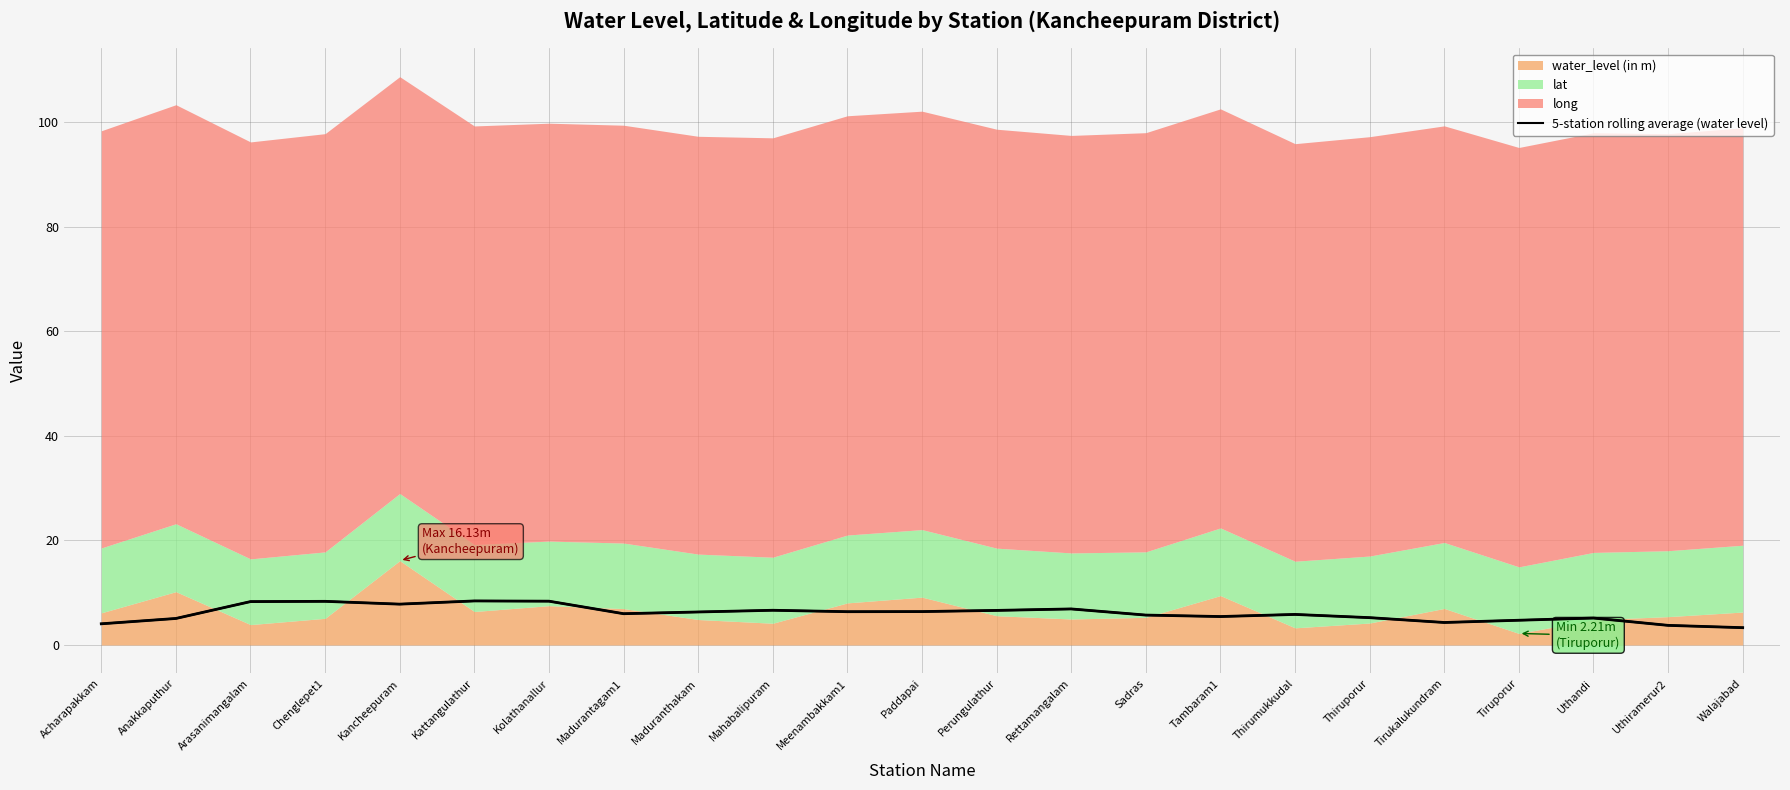

Reading left to right, extract all data points from this chart.

Acharapakkam=4.0	Anakkaputhur=5.1	Arasanimangalam=8.3	Chenglepet1=8.3	Kancheepuram=7.8	Kattangulathur=8.4	Kolathanallur=8.4	Madurantagam1=6.0	Maduranthakam=6.3	Mahabalipuram=6.6	Meenambakkam1=6.4	Paddapai=6.4	Perungulathur=6.6	Rettamangalam=6.9	Sadras=5.7	Tambaram1=5.4	Thirumukkudal=5.8	Thiruporur=5.2	Tirukalukundram=4.3	Tiruporur=4.7	Uthandi=5.2	Uthiramerur2=3.8	Walajabad=3.3